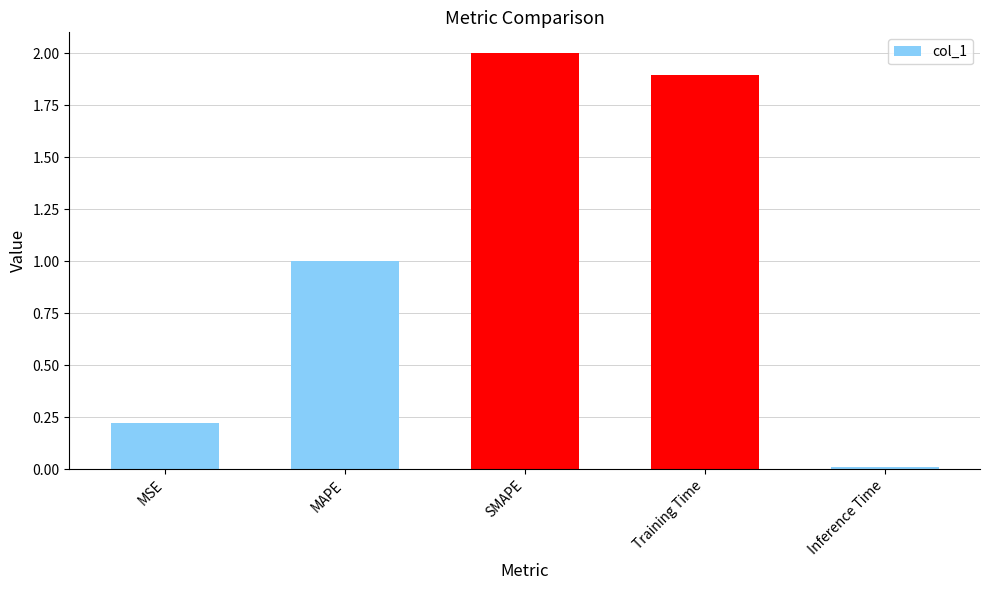

What is the change in value from MAPE to SMAPE?

+1.0